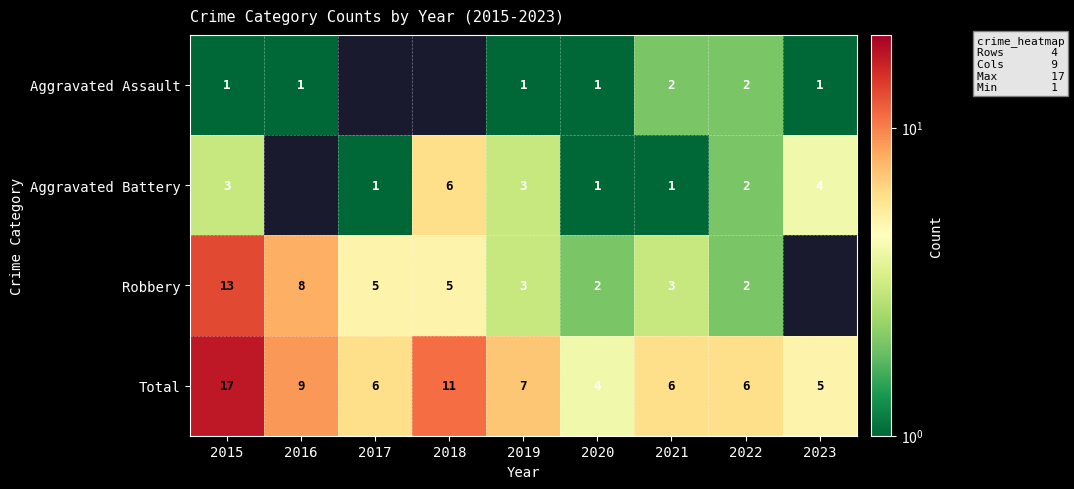

How many data points does each series have?

9